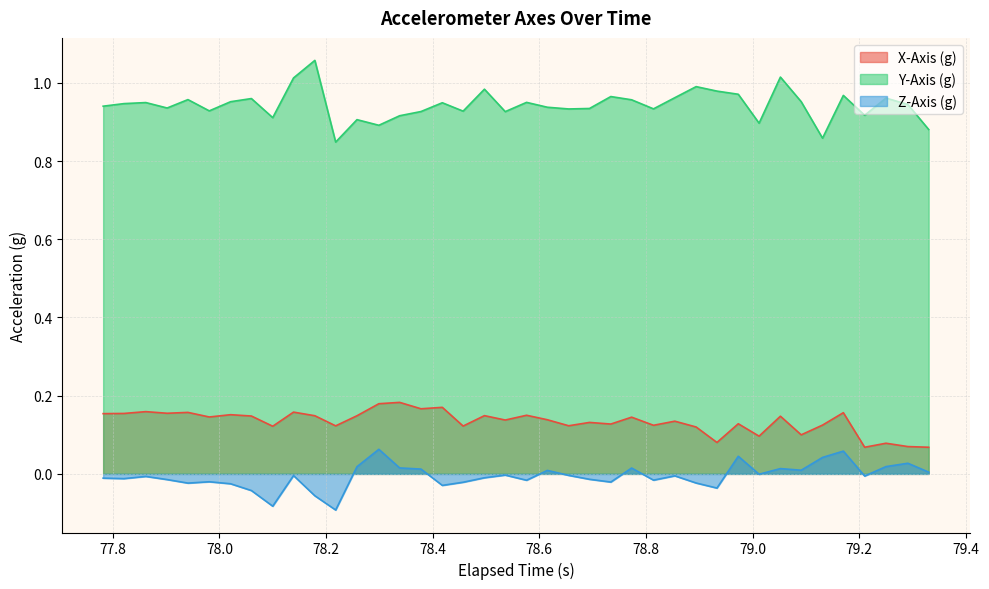

Which series has the widest spread of values?

Y-Axis (g)